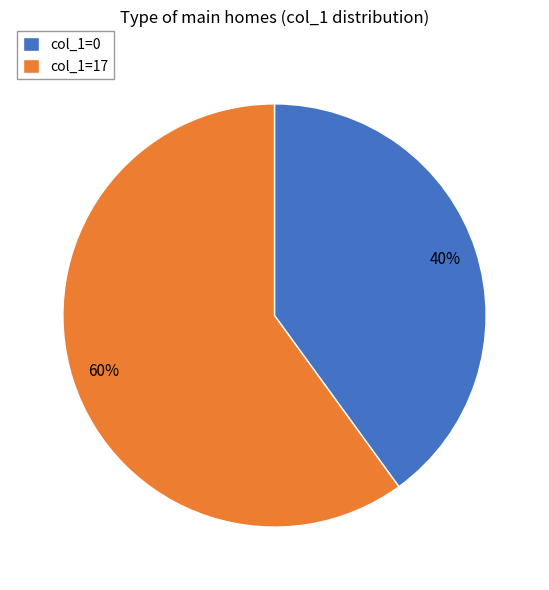

Is there a majority slice in this chart?

Yes